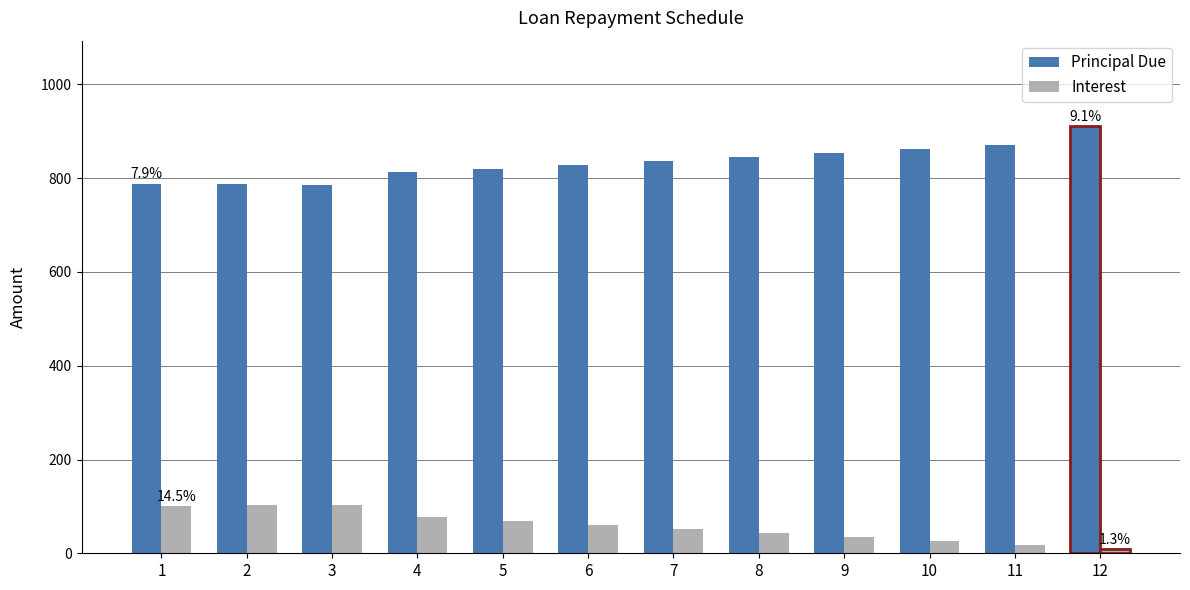

What is the value of the Principal Due bar at the 7th from the left?

836.7